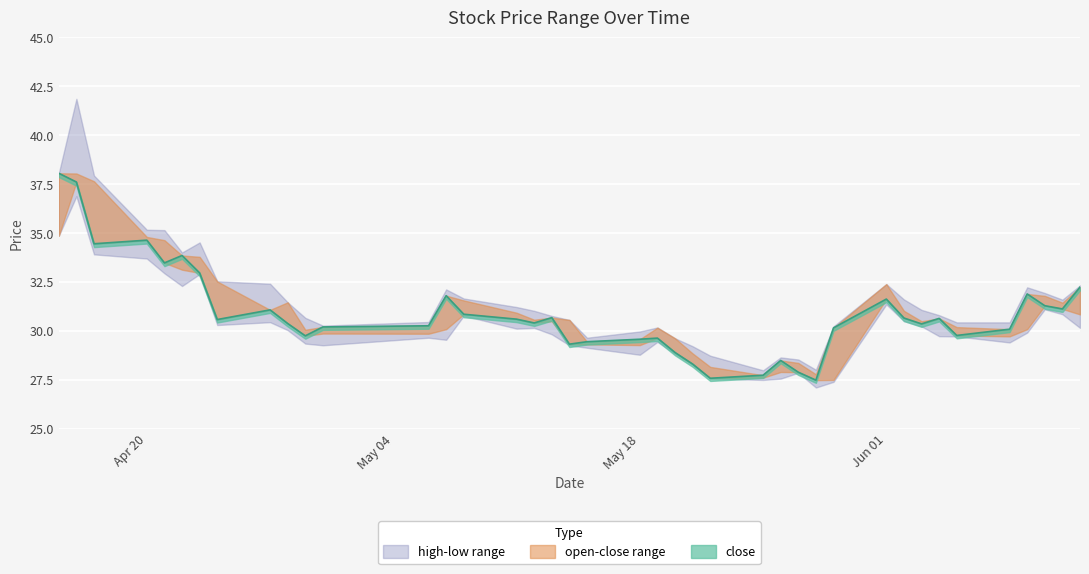

Reading left to right, transcribe all the data shown in this chart.

close: 38.1	37.6	34.5	34.6	33.5	33.9	33.0	30.6	31.1	30.4	29.8	30.2	30.3	31.8	30.9	30.6	30.4	30.7	29.3	29.5	29.6	29.6	28.9	28.3	27.6	27.7	28.5	27.9	27.5	30.2	31.6	30.7	30.4	30.6	29.8	30.1	31.9	31.3	31.1	32.2
high: 38.1	41.9	37.9	35.2	35.2	34.0	34.5	32.5	32.4	31.5	30.7	30.3	30.5	32.1	31.7	31.2	31.0	30.8	30.6	29.7	30.0	30.2	29.6	29.2	28.7	28.0	28.6	28.5	28.0	30.2	32.4	31.6	31.1	30.8	30.4	30.4	32.2	31.9	31.6	32.3
low: 34.9	36.9	33.9	33.7	32.9	32.3	32.9	30.3	30.4	30.0	29.4	29.3	29.7	29.5	30.8	30.1	30.2	29.8	29.3	29.1	28.8	29.4	28.8	28.3	27.6	27.5	27.6	27.9	27.1	27.4	31.4	30.5	30.2	29.7	29.7	29.4	29.9	31.1	30.9	30.2
open: 34.9	38.0	37.7	34.8	34.6	33.1	33.8	32.5	31.1	31.5	30.1	29.9	29.9	30.1	31.6	30.9	30.6	30.5	30.6	29.3	29.3	30.2	29.6	28.9	28.2	27.6	27.9	28.4	27.8	27.5	32.4	31.0	30.5	30.6	30.2	29.7	30.1	31.8	31.4	30.8